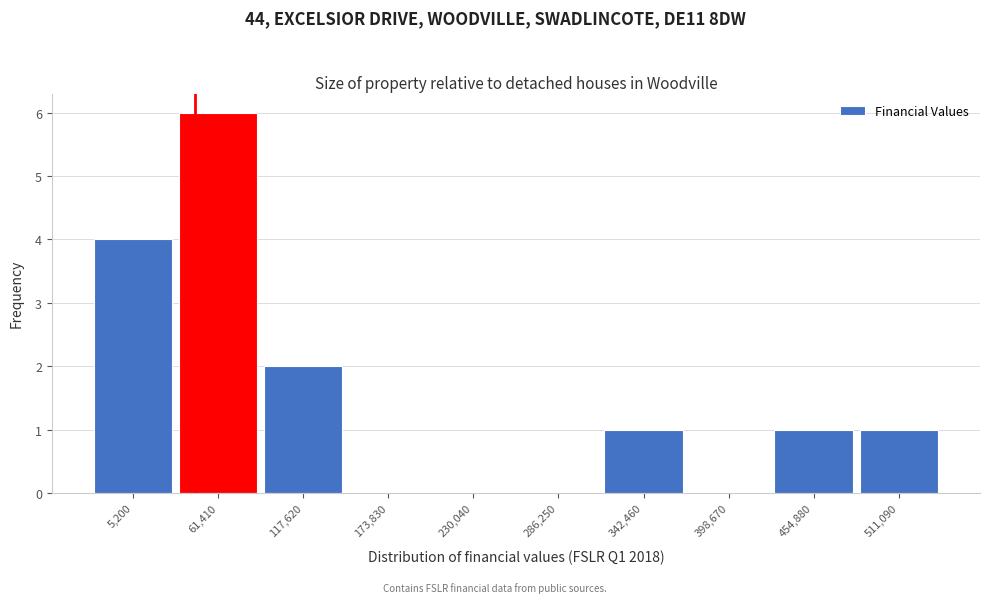

Reading left to right, extract all data points from this chart.

5,200=4	61,410=6	117,620=2	173,830=0	230,040=0	286,250=0	342,460=1	398,670=0	454,880=1	511,090=1